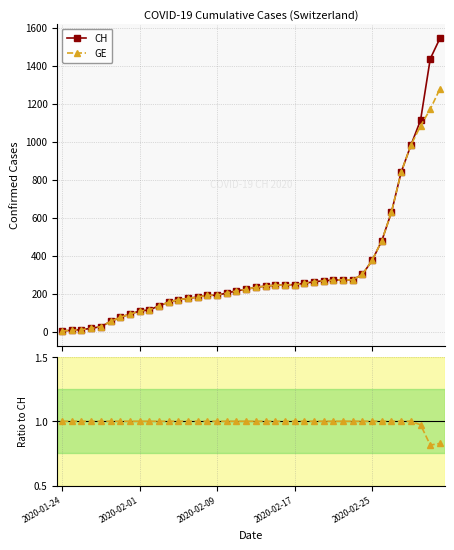

At how many categories does at least one series exceed 600?

6